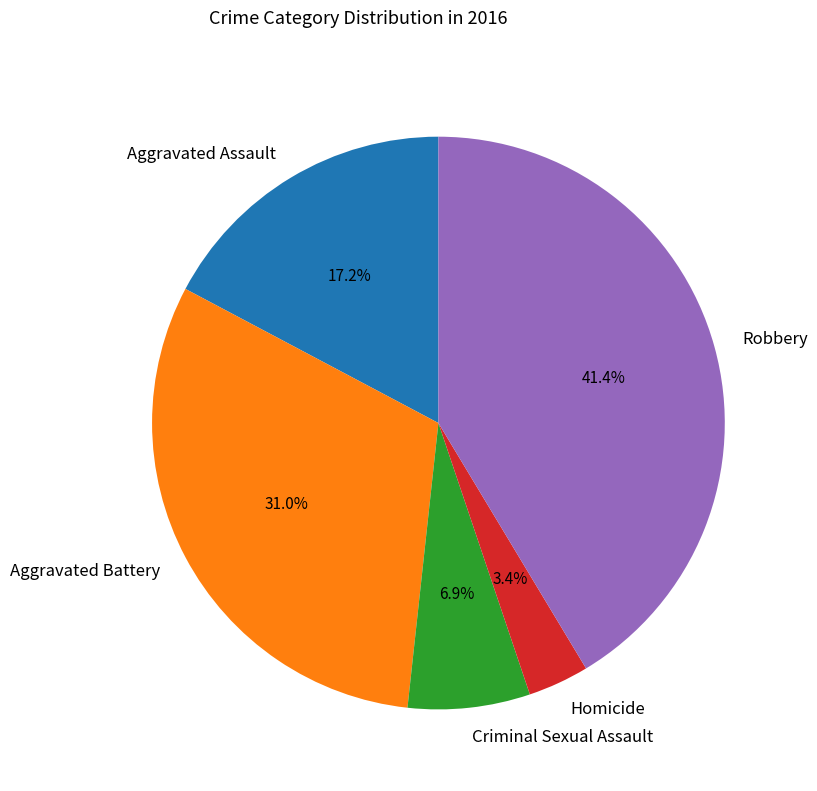

To the nearest percent, what percentage of the pie is Aggravated Assault?

17%